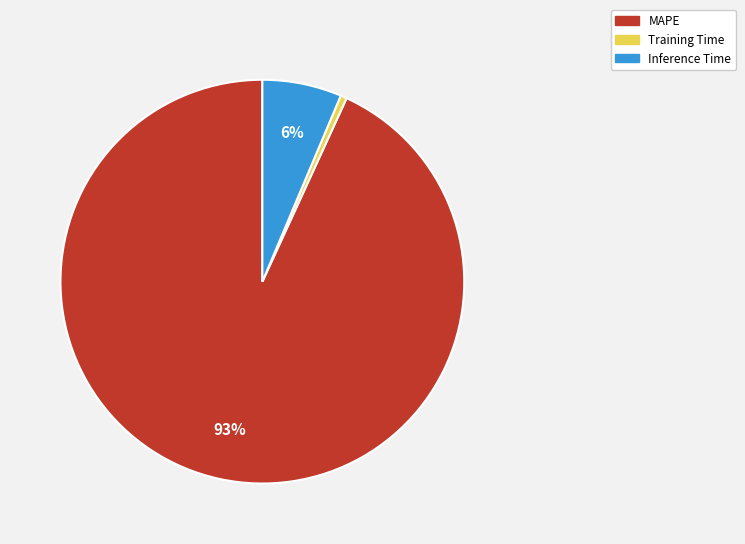

The Training Time slice represents 1% of the pie. True or false?

True